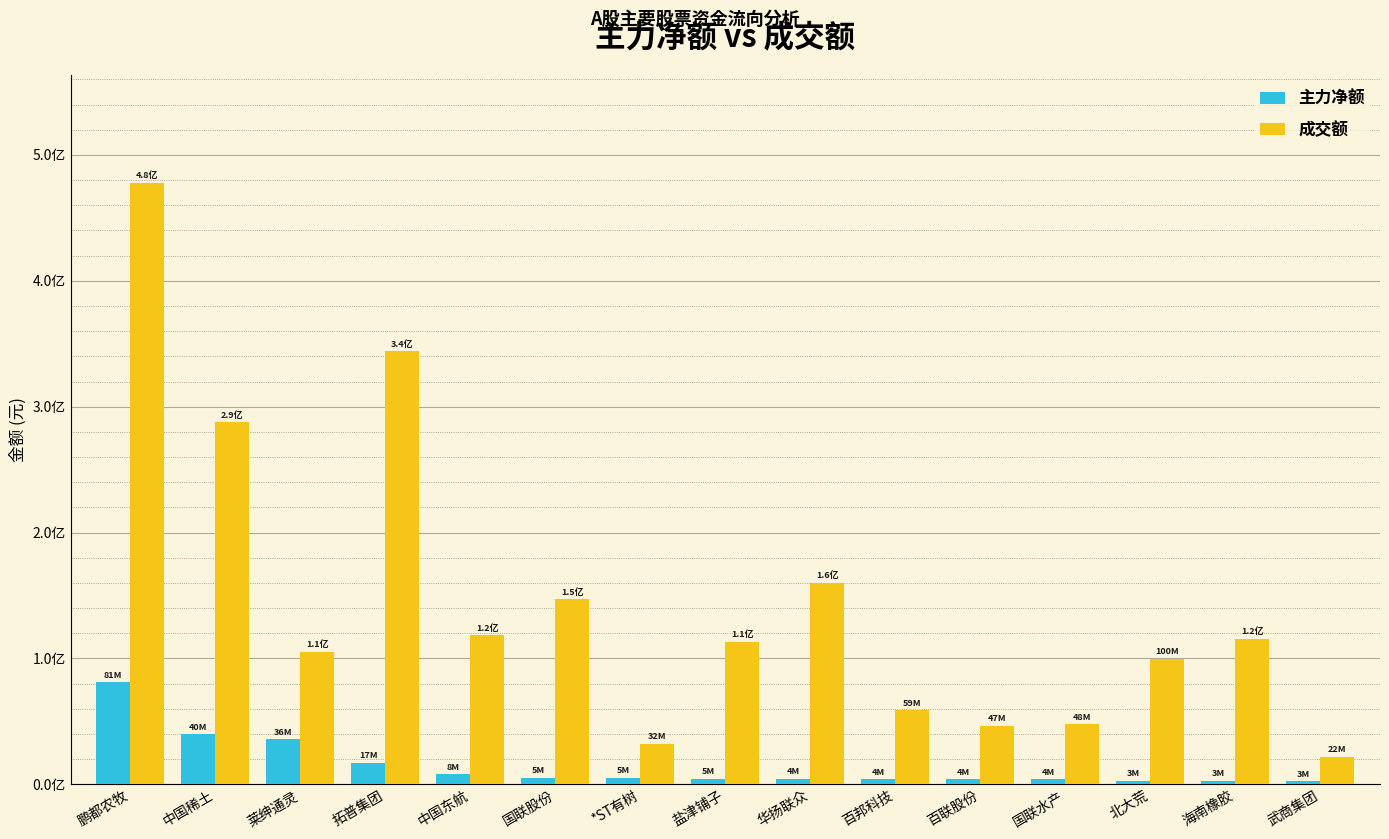

What are all the series names shown in the legend?

主力净额, 成交额